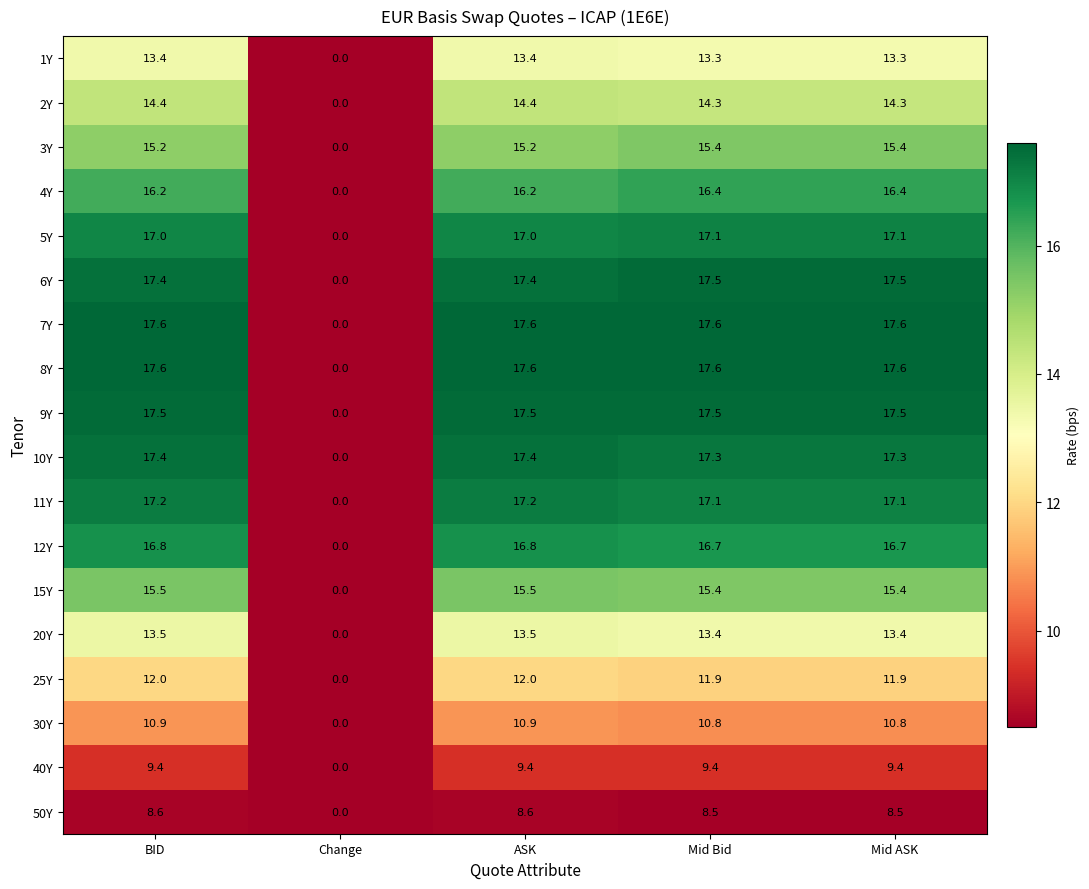

What is the greatest value displayed?

17.6